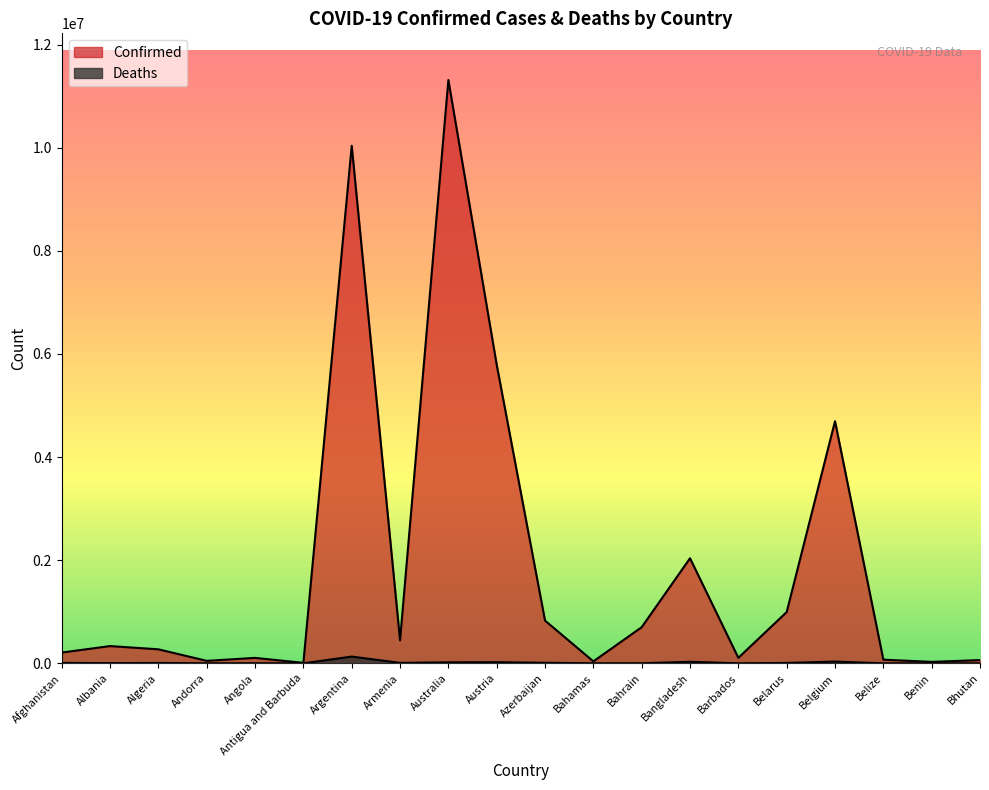

True or false: Confirmed and Deaths intersect in this chart.

False